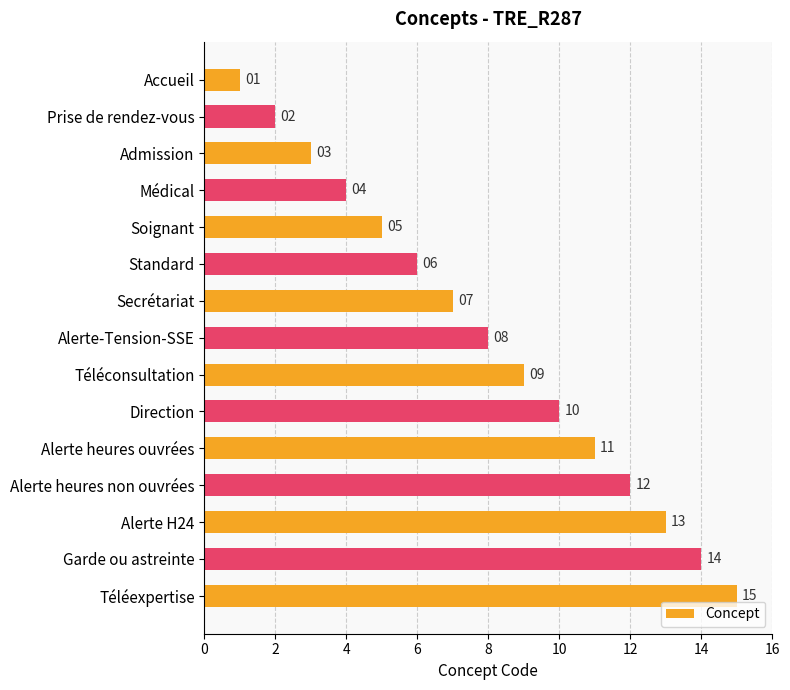

The chart shows a value of 2 at Soignant. True or false?

False